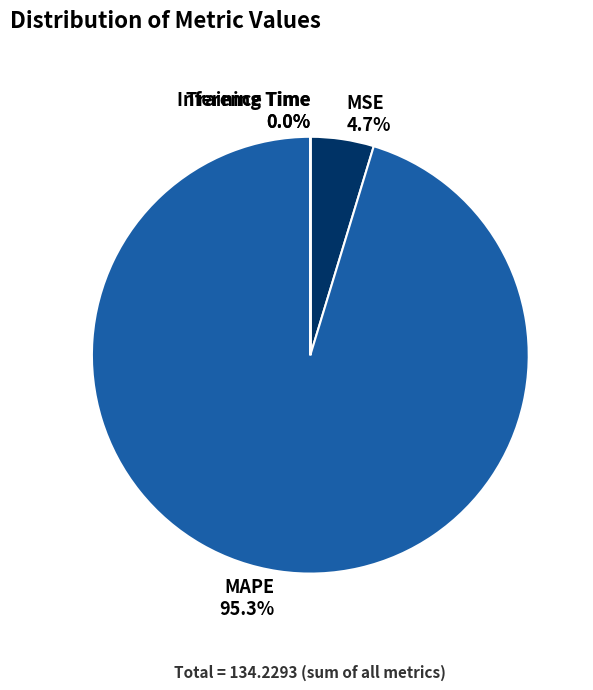

Which category has the biggest portion of the pie?

MAPE